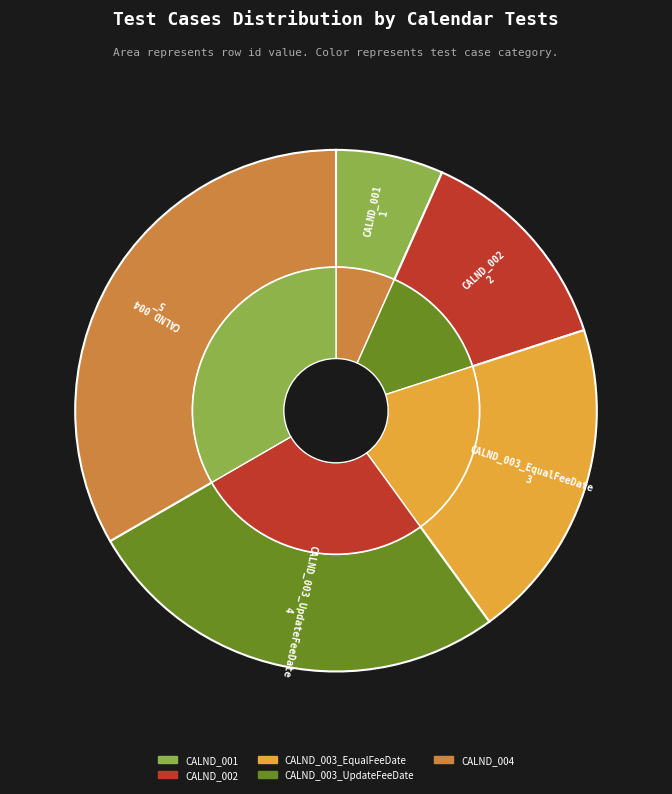

Rank the categories by value from highest to lowest.

CALND_004, CALND_003_UpdateFeeDate, CALND_003_EqualFeeDate, CALND_002, CALND_001